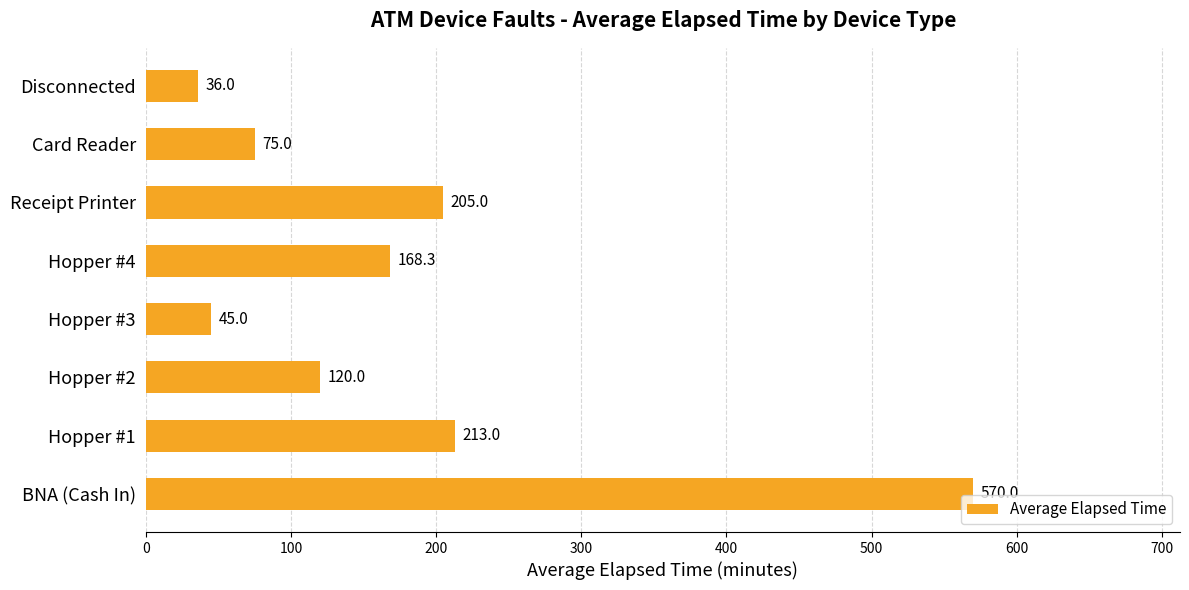

What is the average value?

179.0